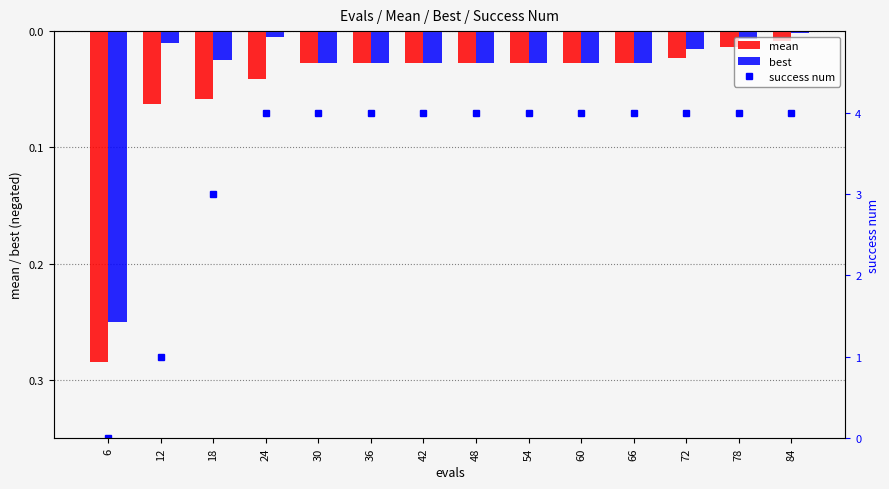

Reading left to right, list all the values displayed in this chart.

mean: -0.3	-0.1	-0.1	-0.0	-0.0	-0.0	-0.0	-0.0	-0.0	-0.0	-0.0	-0.0	-0.0	-0.0
best: -0.2	-0.0	-0.0	-0.0	-0.0	-0.0	-0.0	-0.0	-0.0	-0.0	-0.0	-0.0	-0.0	-0.0
success num: 0.0	1.0	3.0	4.0	4.0	4.0	4.0	4.0	4.0	4.0	4.0	4.0	4.0	4.0